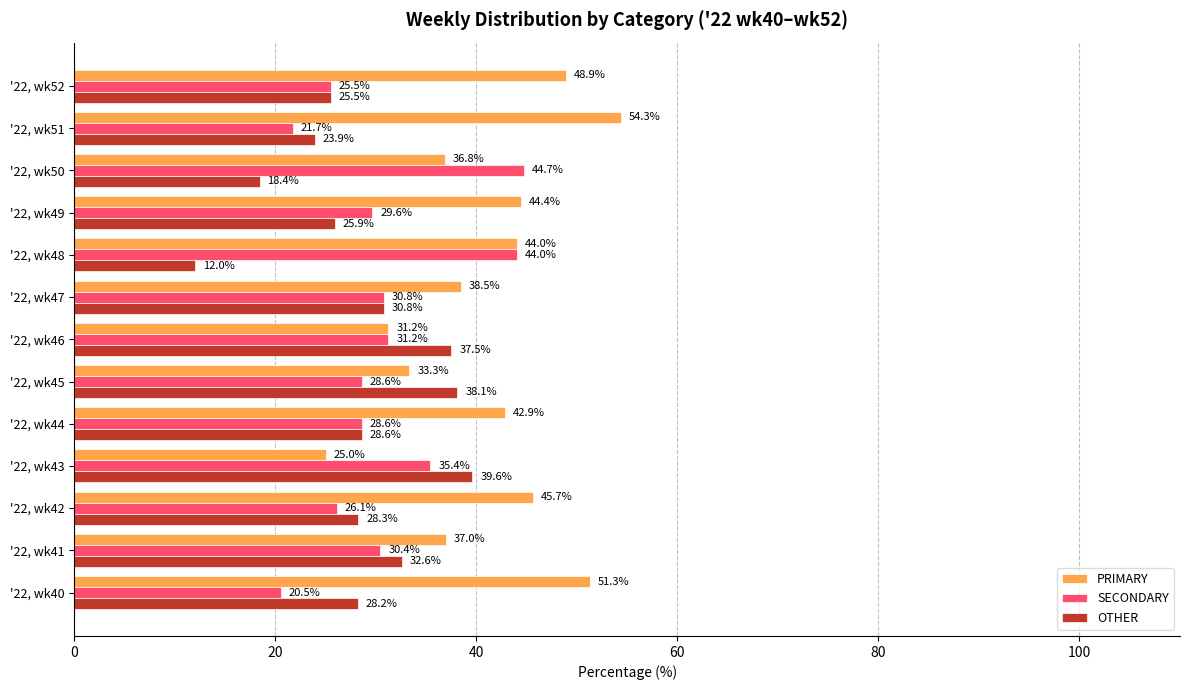

What is the difference between the highest and lowest values at '22, wk50?

26.3